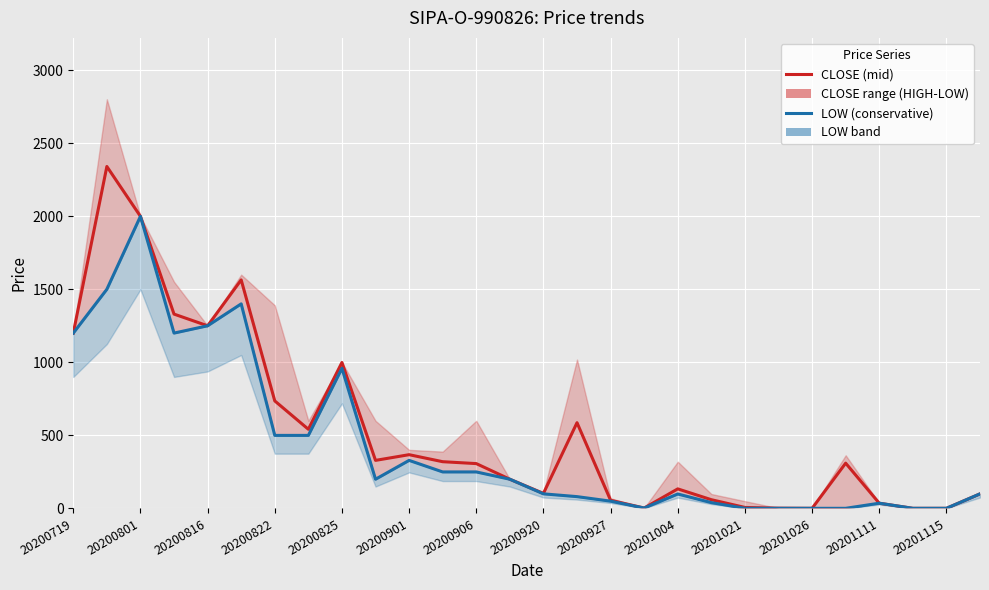

The value of LOW (conservative) at 19 is 10. True or false?

False